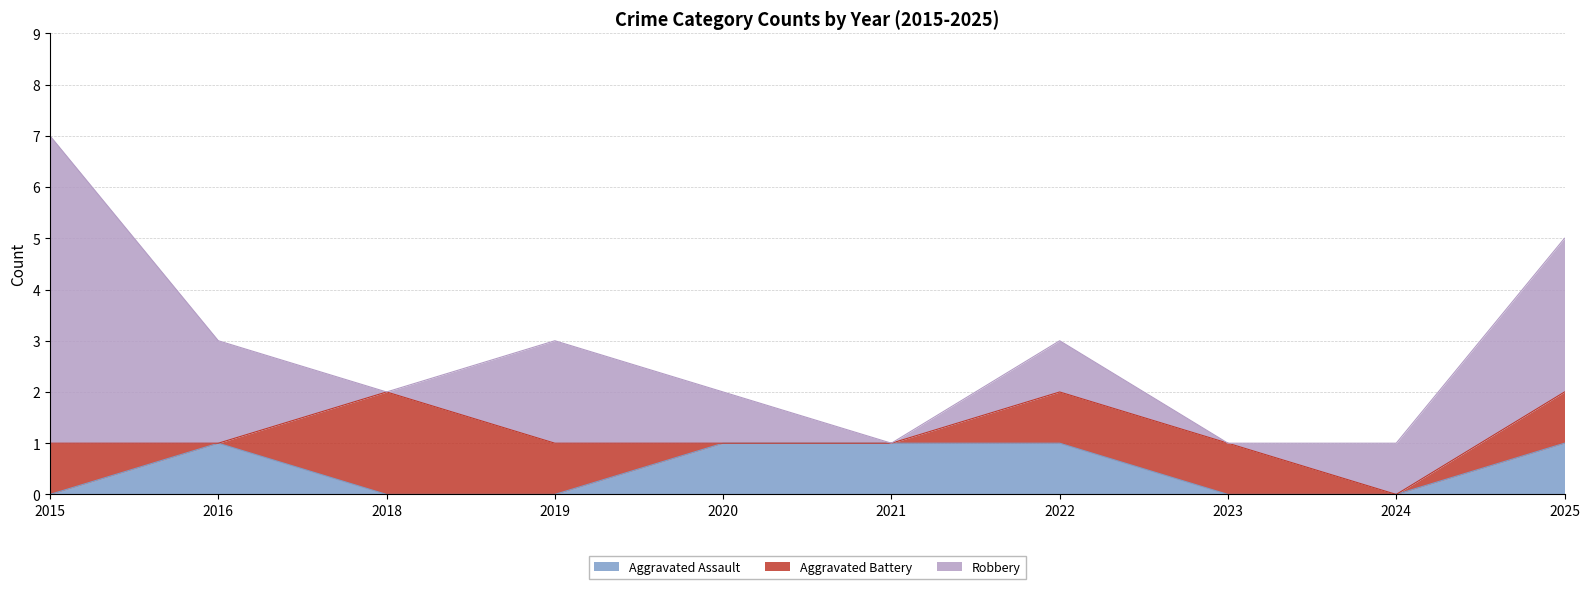

The value of Robbery at 2025 is 3. True or false?

True